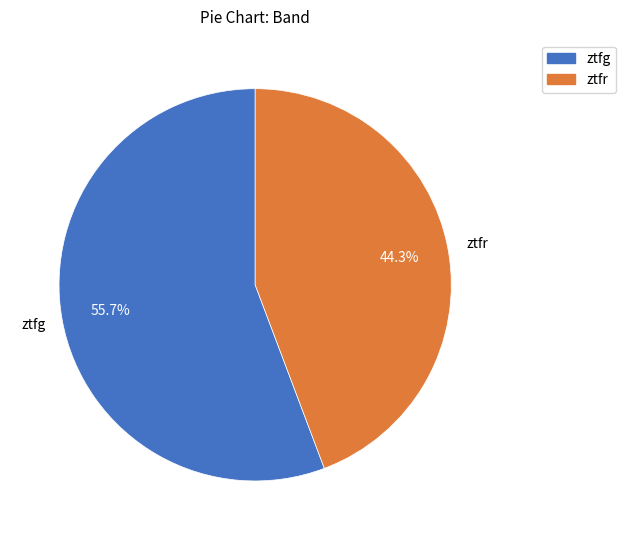

What is the ratio of the value at ztfr to the value at ztfg?

0.8